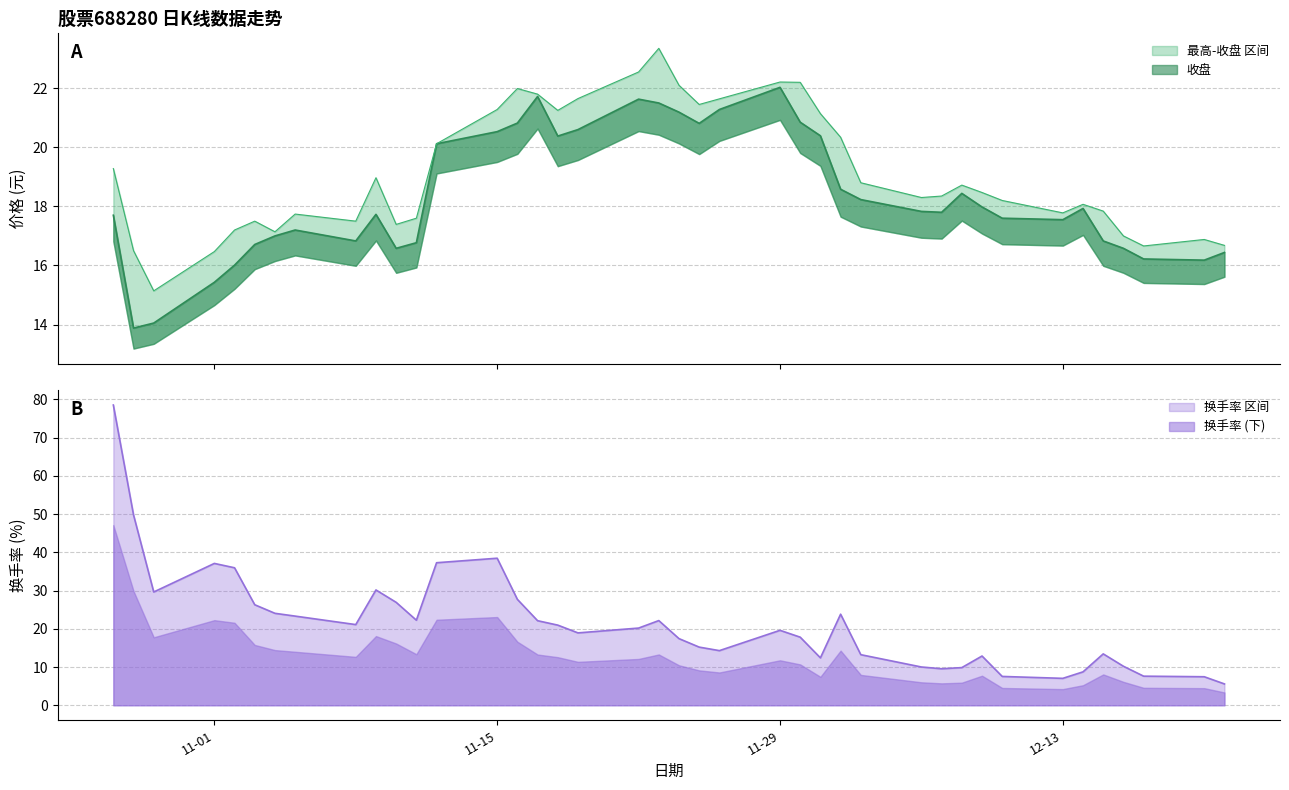

What value does the 收盘 series have at 2021-12-06?

17.8